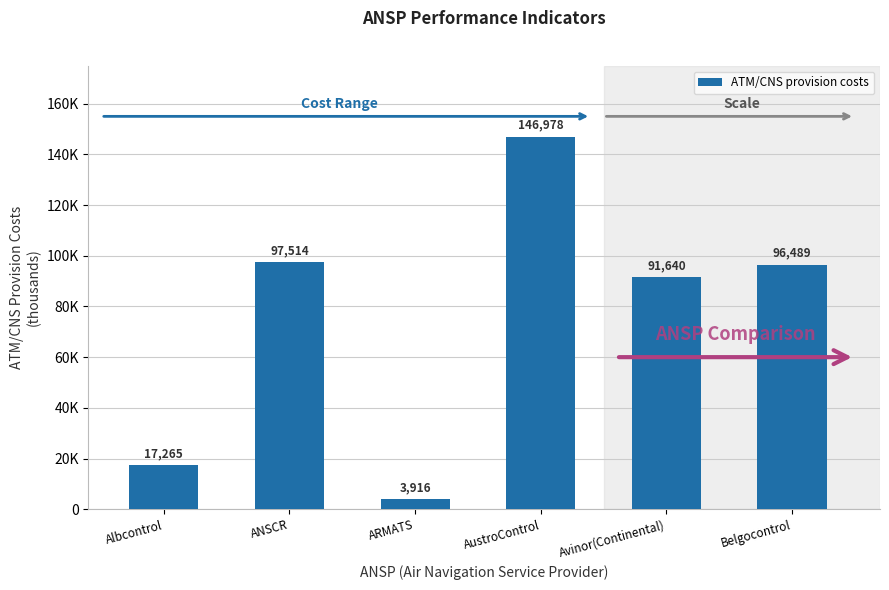

What is the label of the 2nd bar from the left?

ANSCR